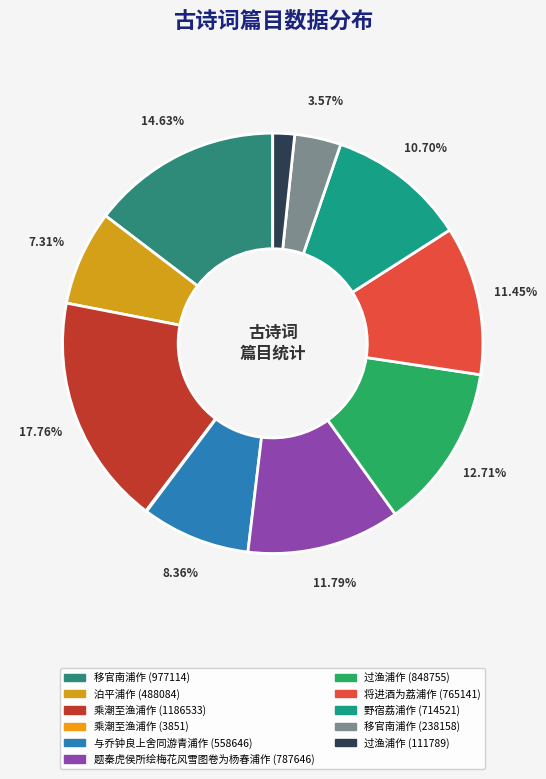

Which has a higher value, 将进酒为荔浦作 (765141) or 乘潮至渔浦作 (1186533)?

乘潮至渔浦作 (1186533)